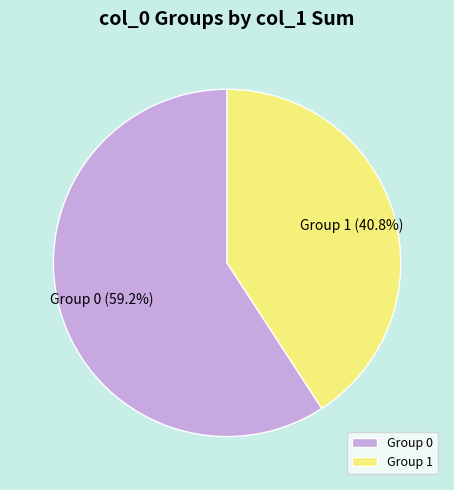

Which category has the smallest portion of the pie?

Group 1